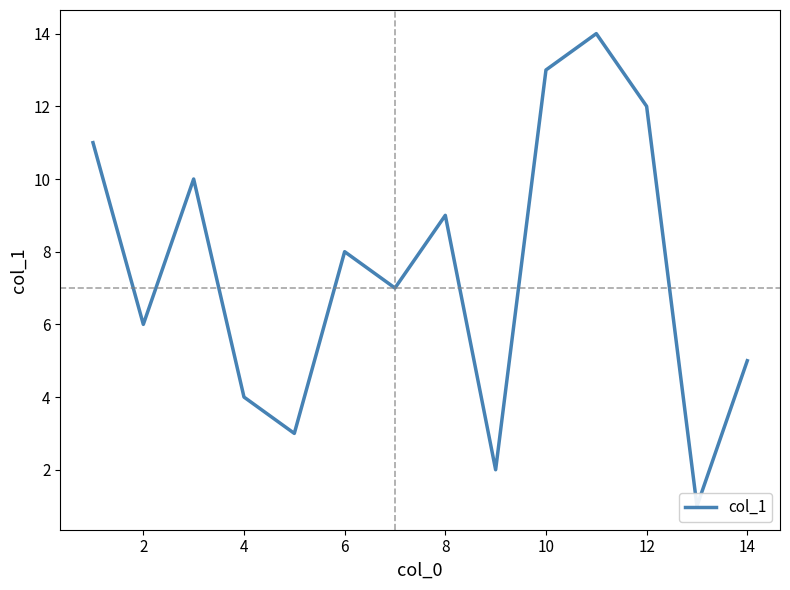

Does the chart display data point markers on the line(s)?

No